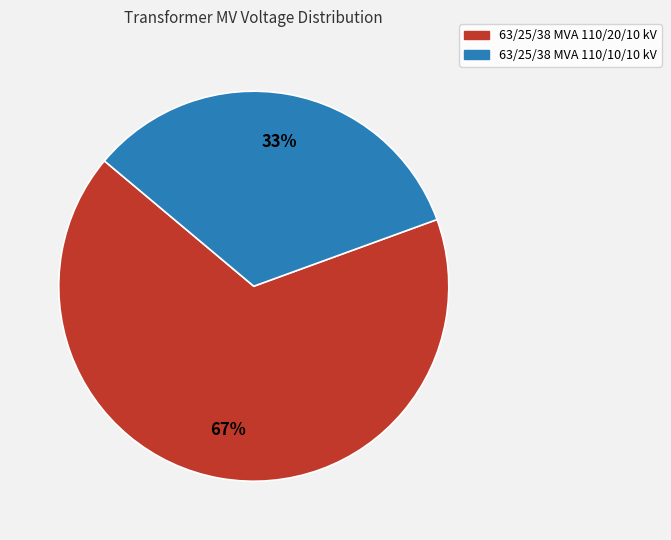

What is the ratio of the value at 63/25/38 MVA 110/20/10 kV to the value at 63/25/38 MVA 110/10/10 kV?

2.0